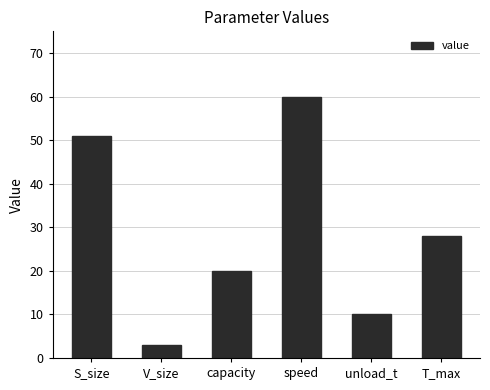

What is the difference between the maximum and minimum values?

57